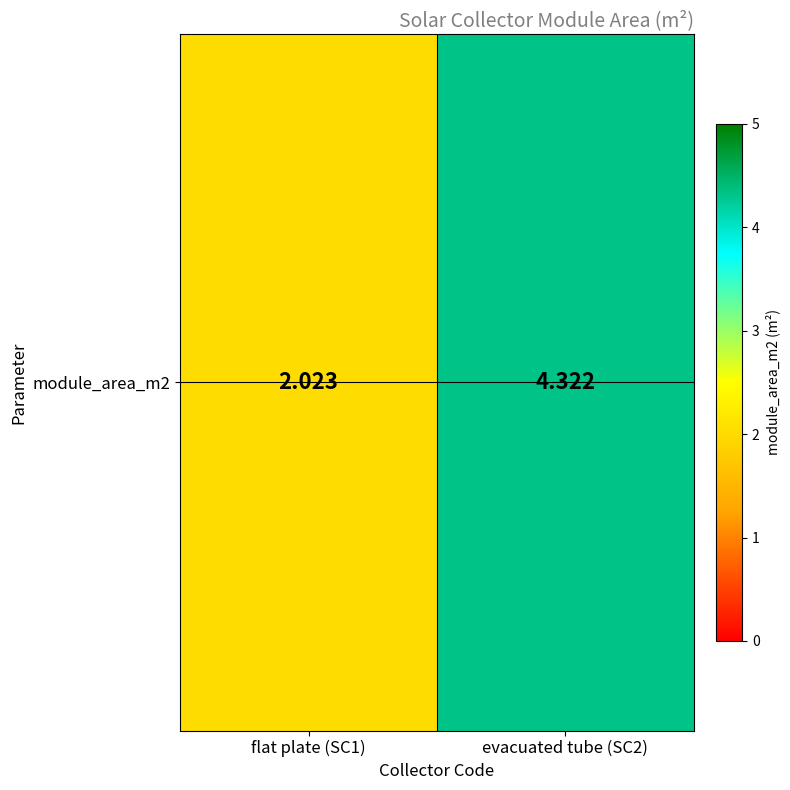

What is the change in value from flat plate (SC1) to evacuated tube (SC2)?

+2.3